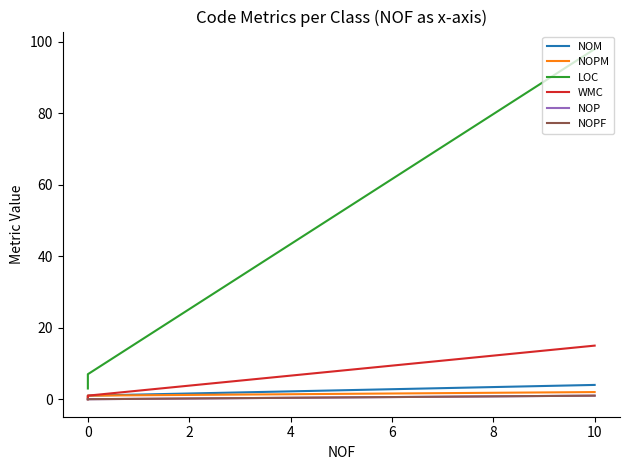

Which series changed the most between 0 and 4?

LOC